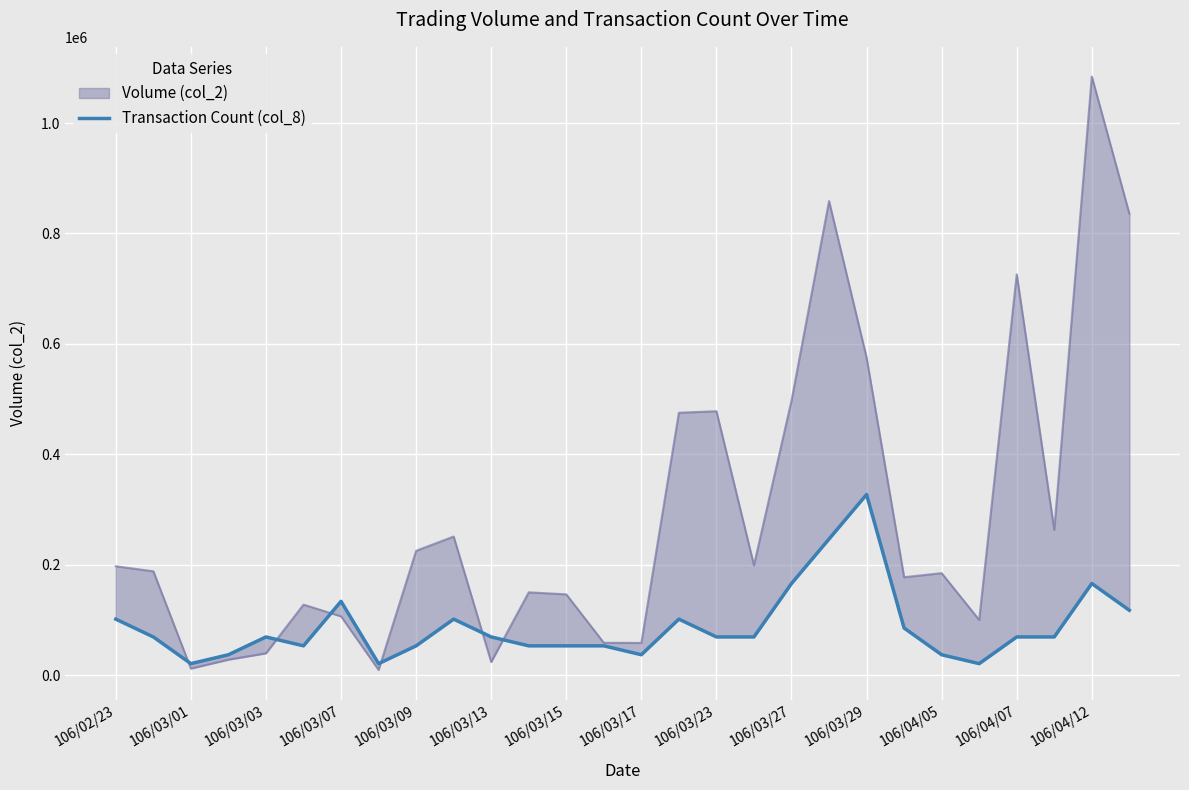

What position from the right is 25?

3